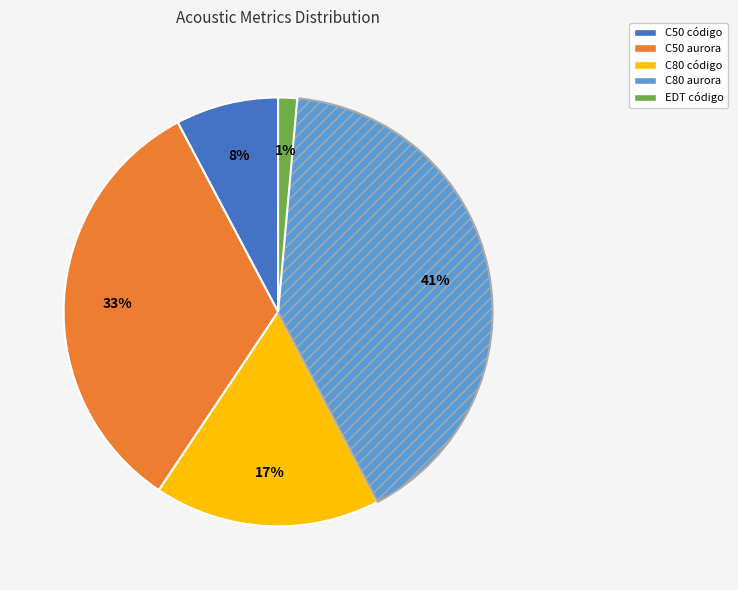

Count the number of slices in the pie.

5